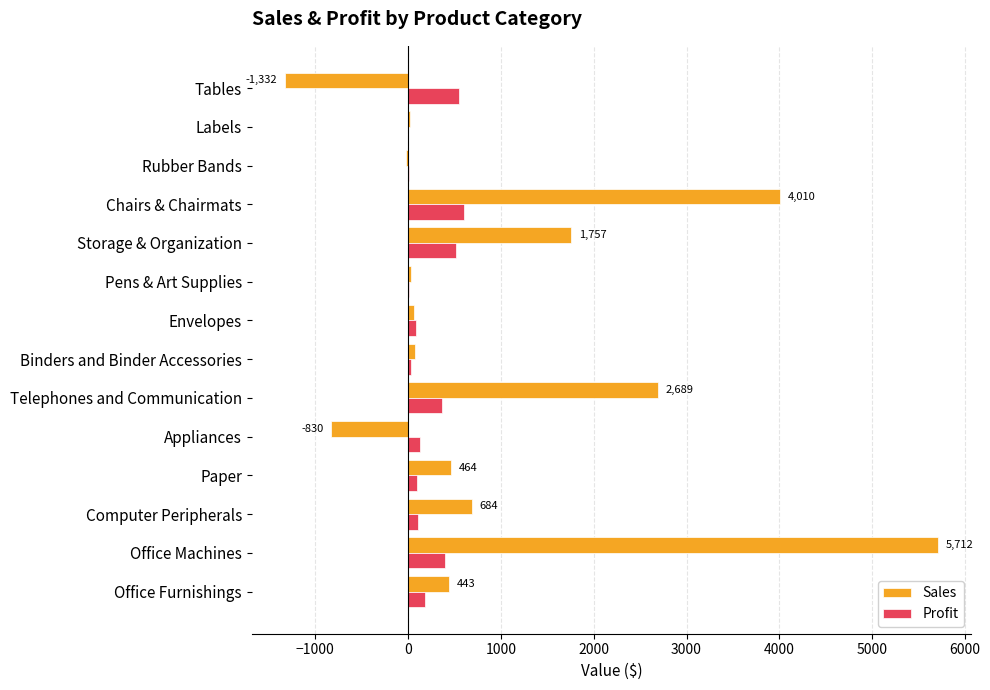

How many categories are shown in the chart?

14